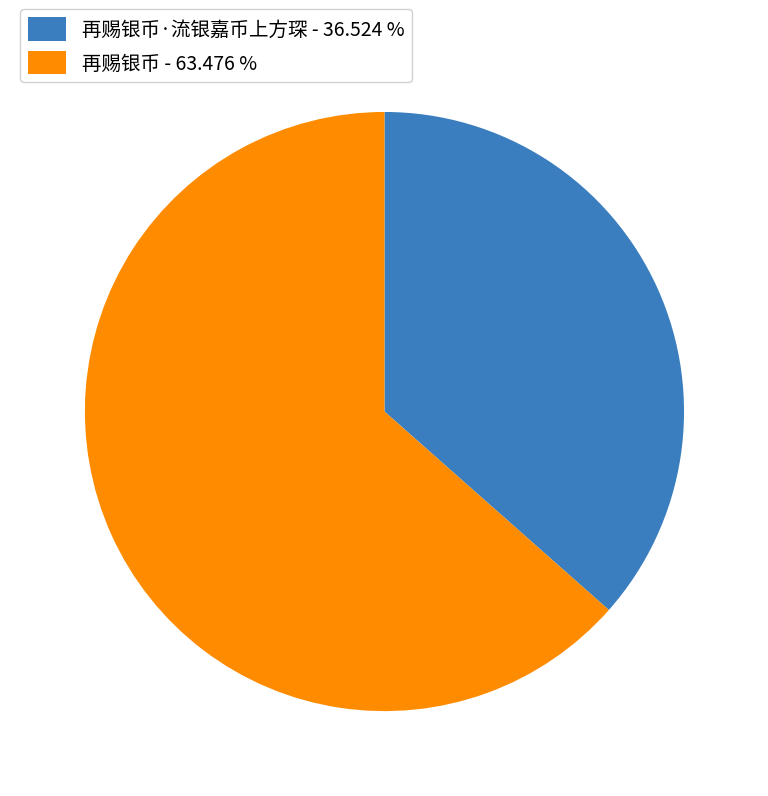

Approximately how many times larger is the value at 再赐银币·流银嘉币上方琛 - 36.524 % compared to 再赐银币 - 63.476 %?

0.6